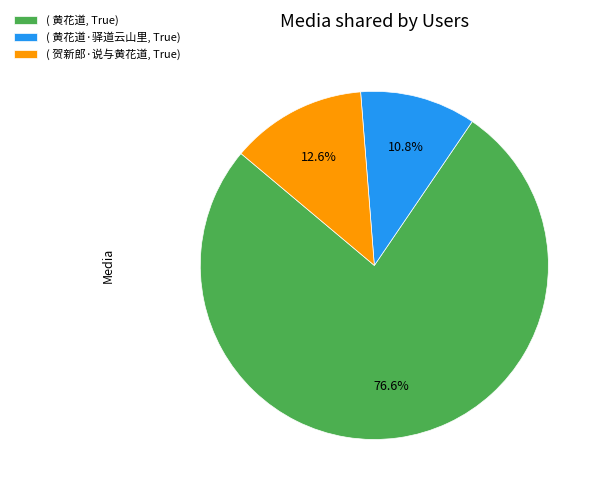

Which category accounts for the majority?

( 黄花道, True)